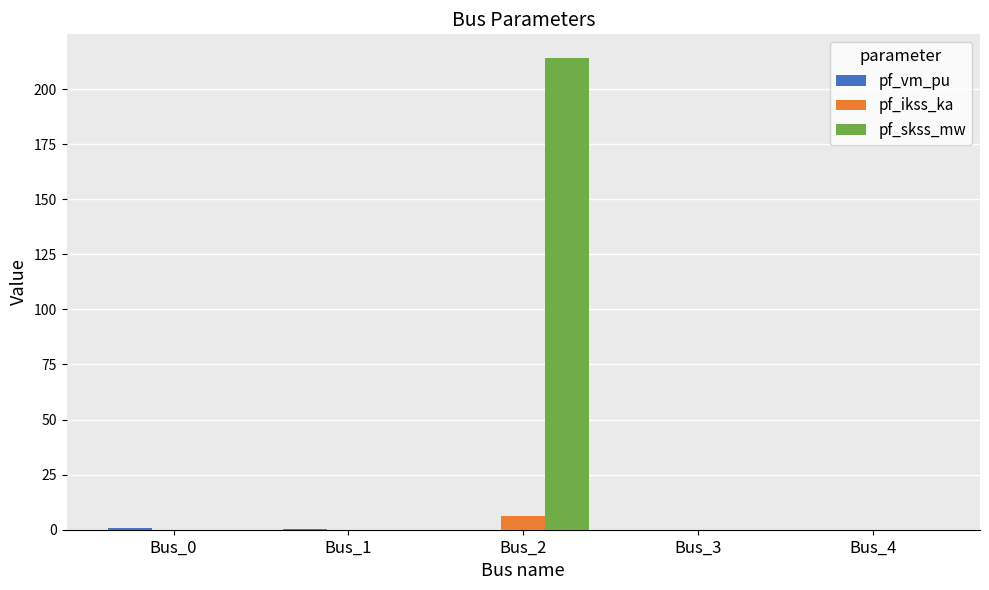

At which category is the sum across all series the highest?

Bus_2